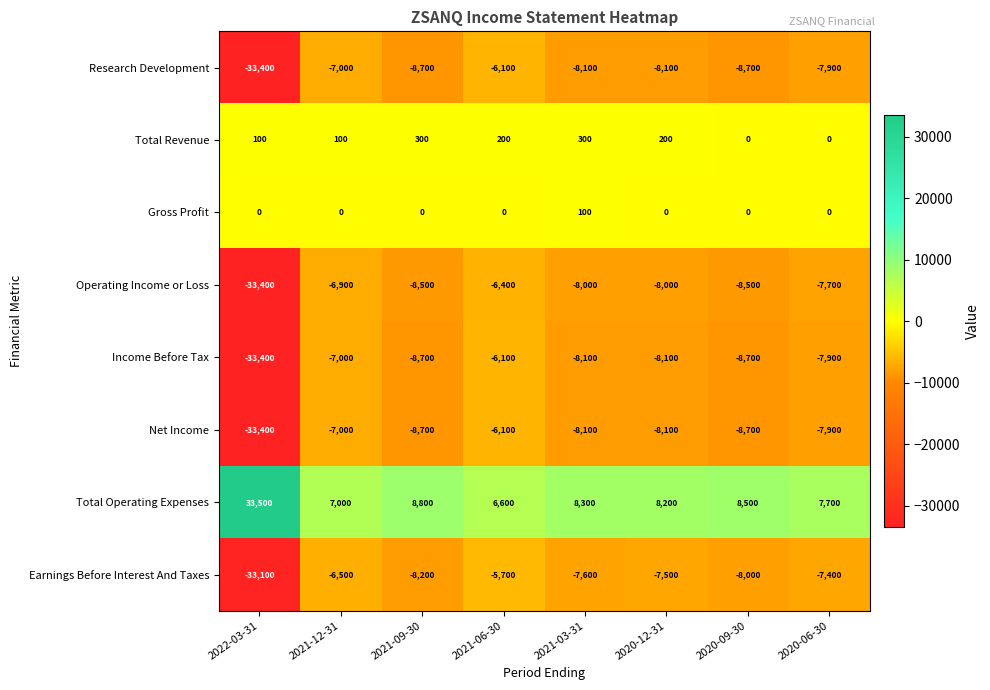

What is the maximum value shown in the chart?

33500